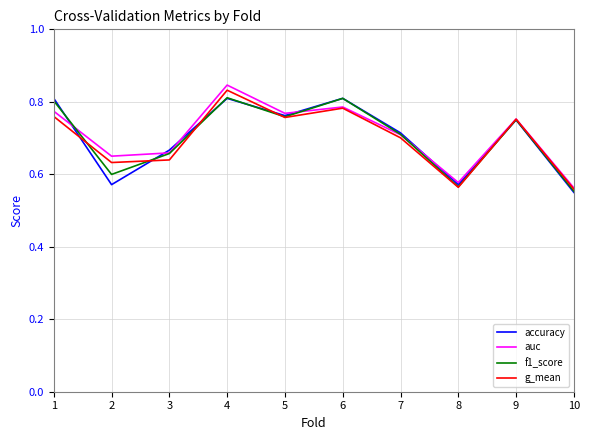

The f1_score series shows 1.3 at 6. True or false?

False